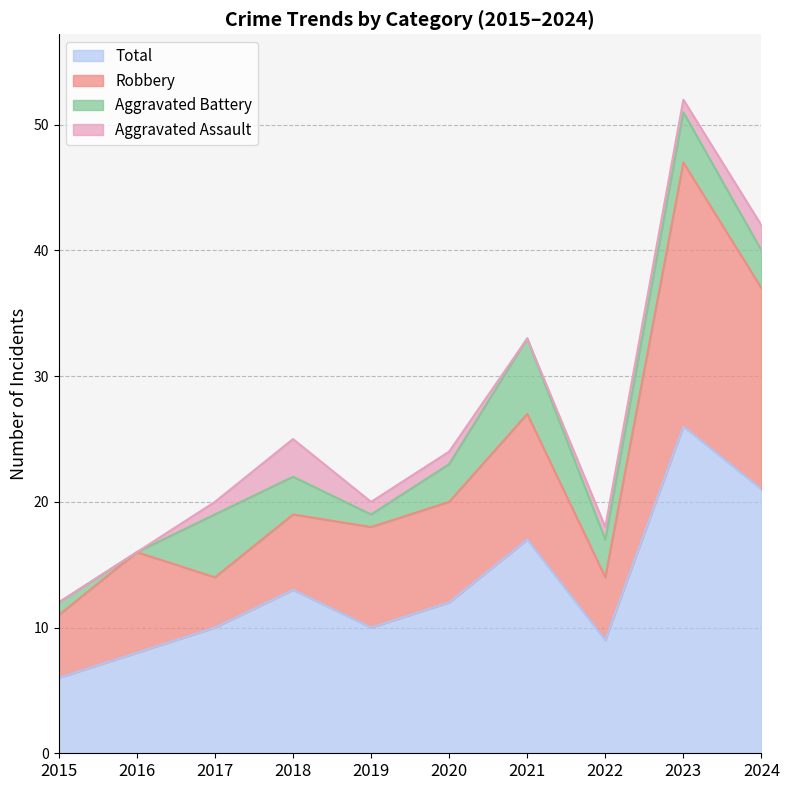

True or false: Robbery and Aggravated Assault cross at least once.

False